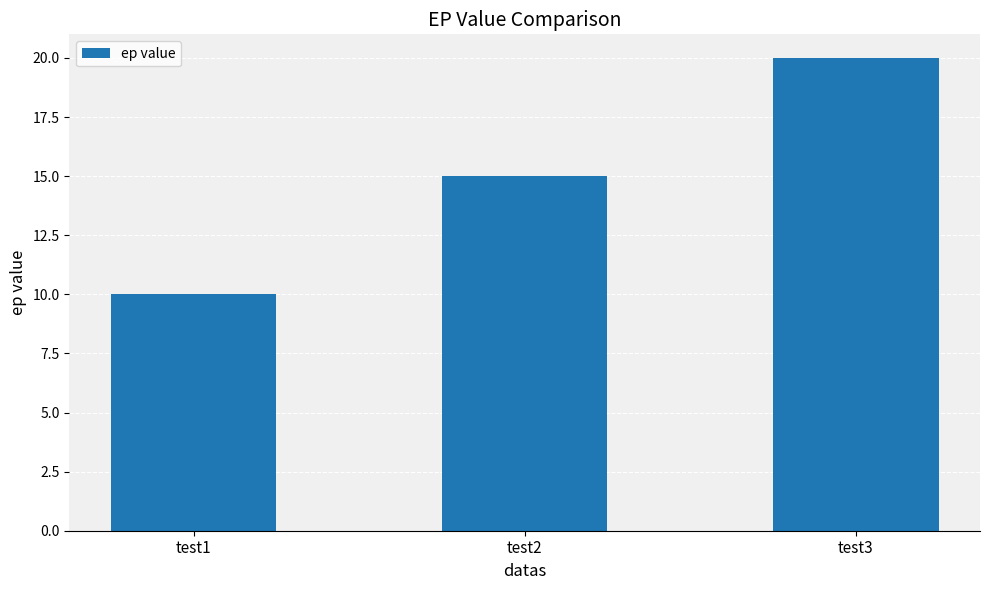

At which category does the chart reach its peak across all series?

test3